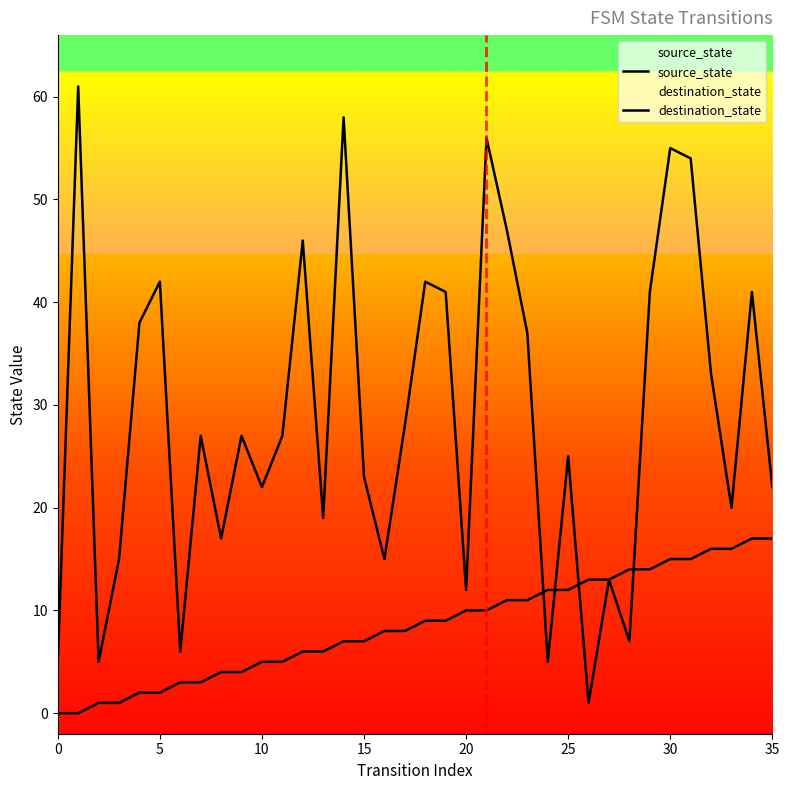

What value does the destination_state series have at 30, to the nearest 10?

10